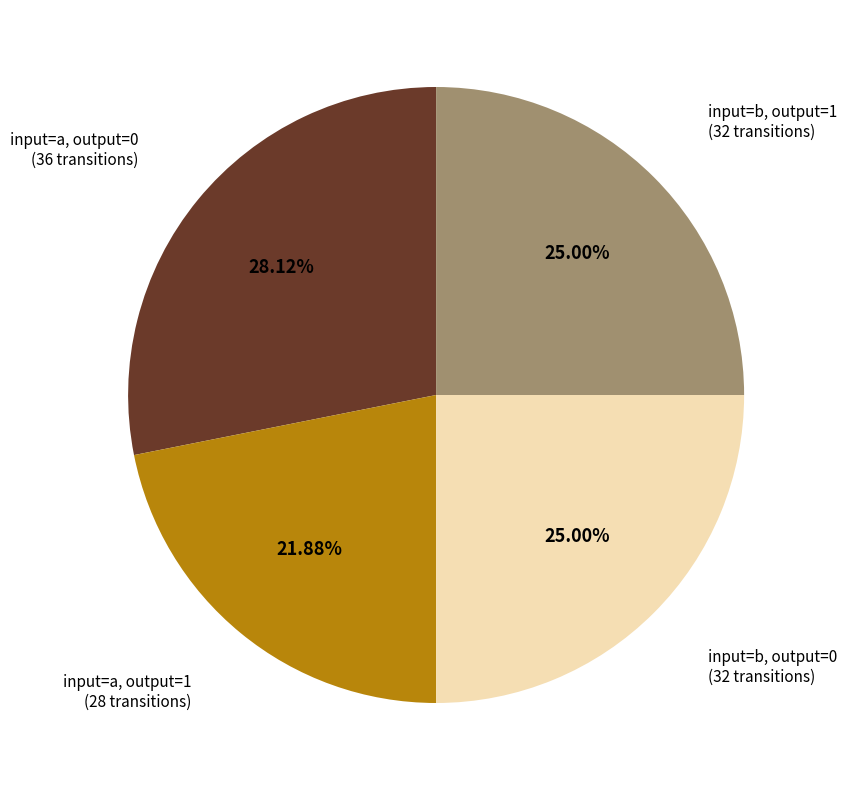

Is there any slice that represents more than half of the pie?

No